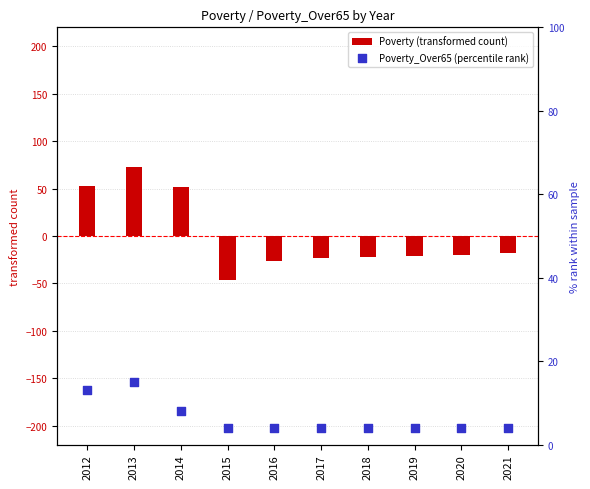

What is the total value across all series at 2019?

-16.9